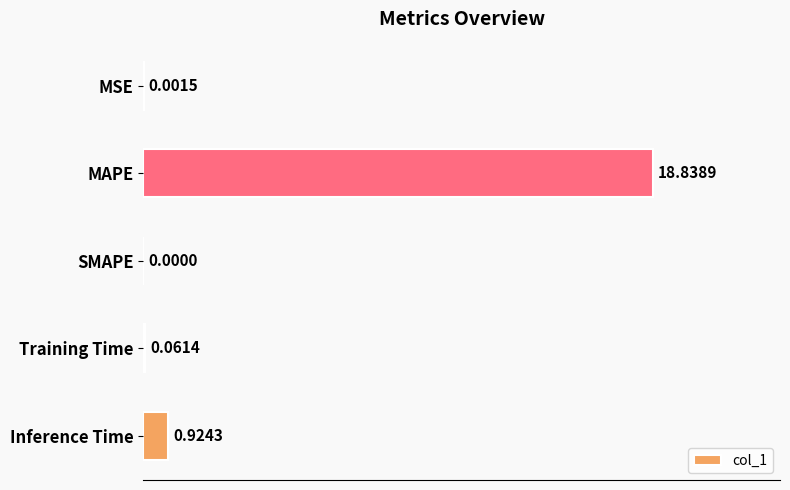

What is the change in value from MSE to Training Time?

+0.1